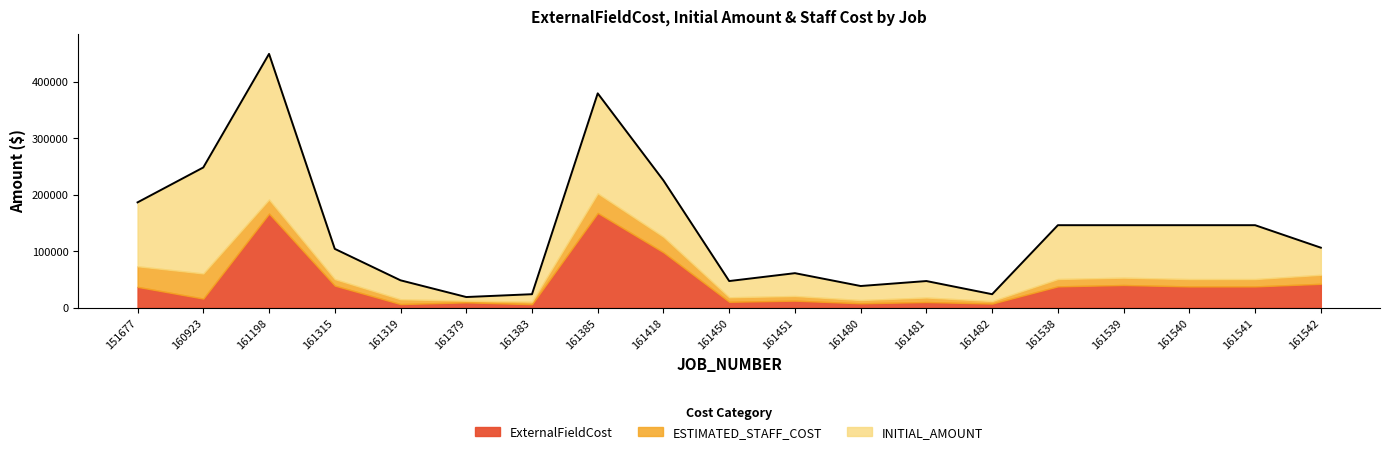

Which category has the lowest value across all series?

161379